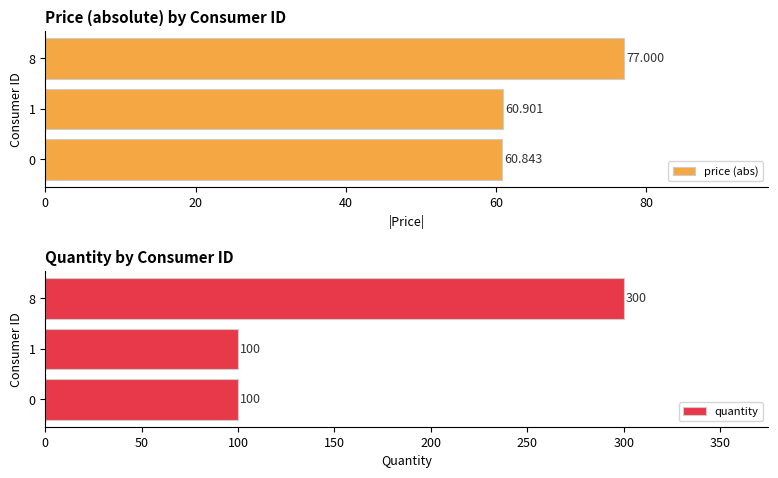

Reading right to left, transcribe all the data shown in this chart.

price (abs): 77.0	60.9	60.8
quantity: 300.0	100.0	100.0